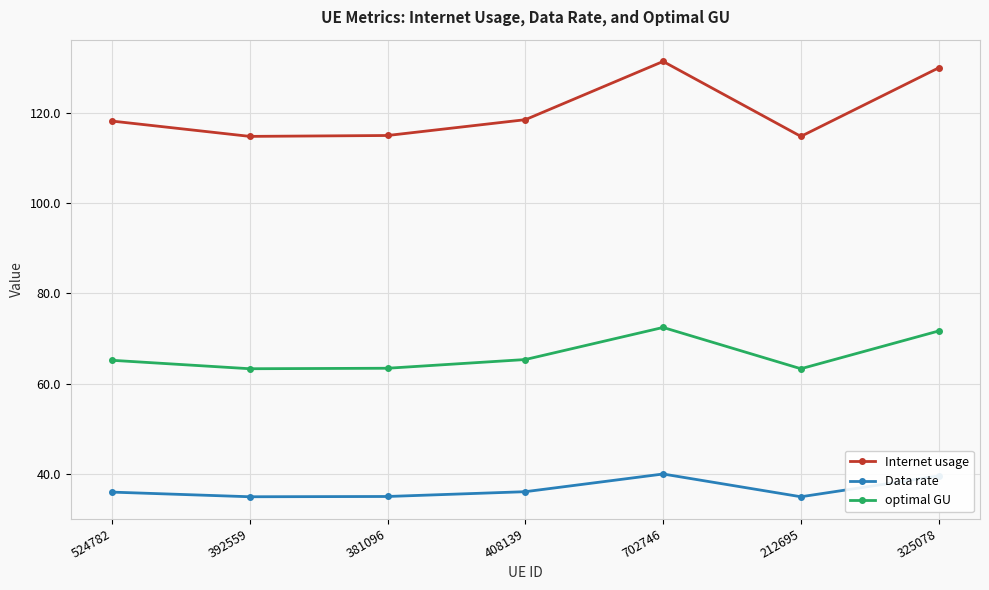

What is the minimum value shown in the chart?

34.9